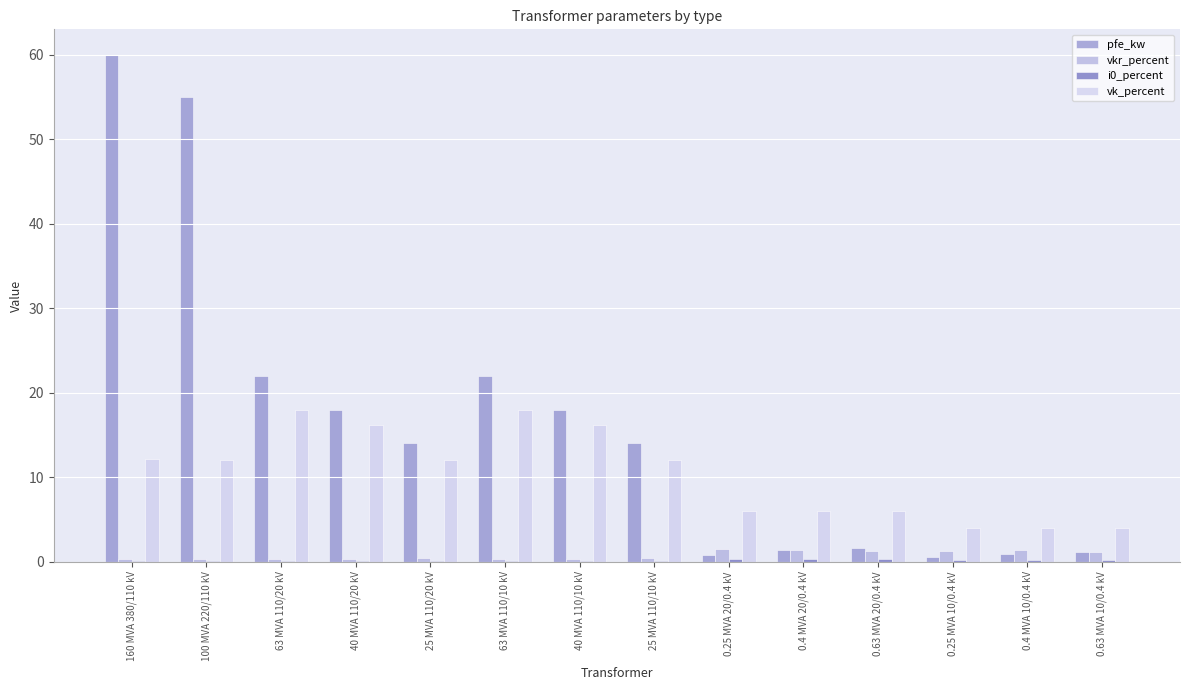

How many groups of bars are there?

14